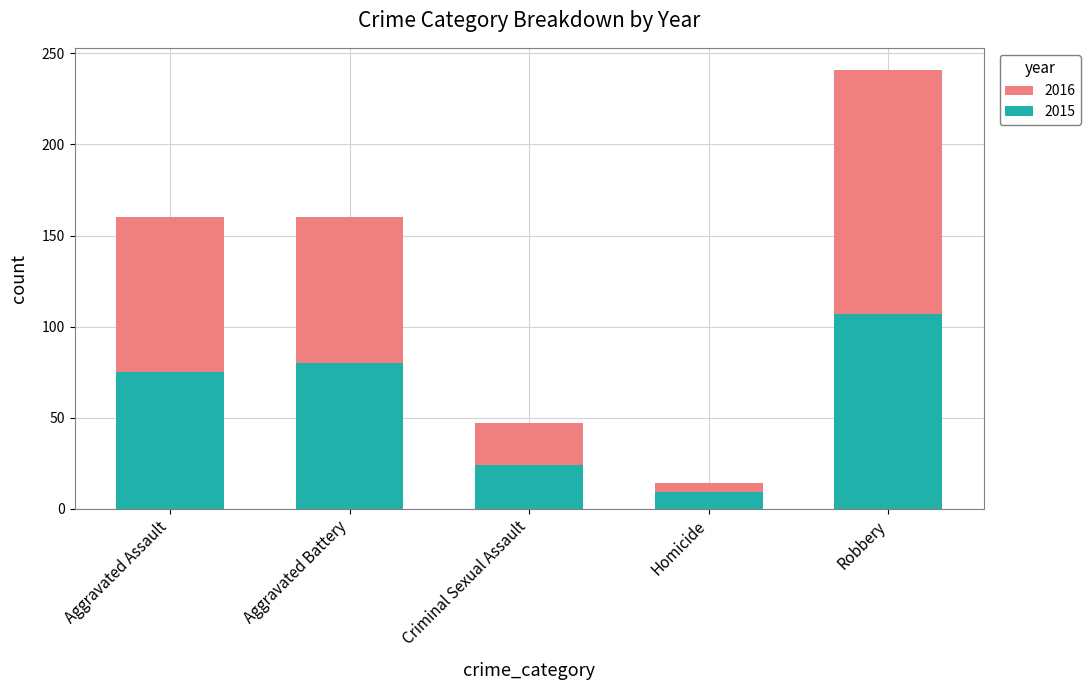

What are all the series names shown in the legend?

2016, 2015